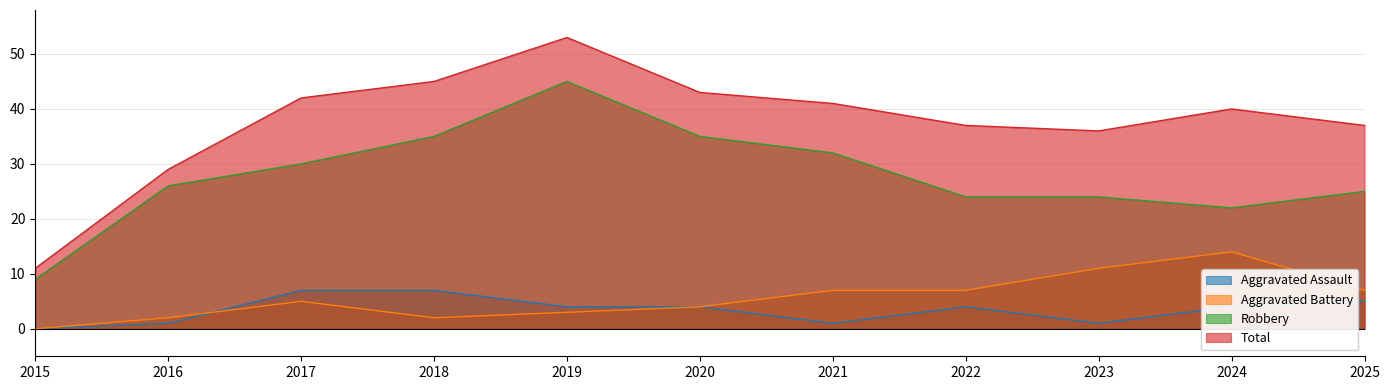

List the labels in order of Aggravated Battery value, smallest first.

2015, 2016, 2018, 2019, 2020, 2017, 2021, 2022, 2025, 2023, 2024